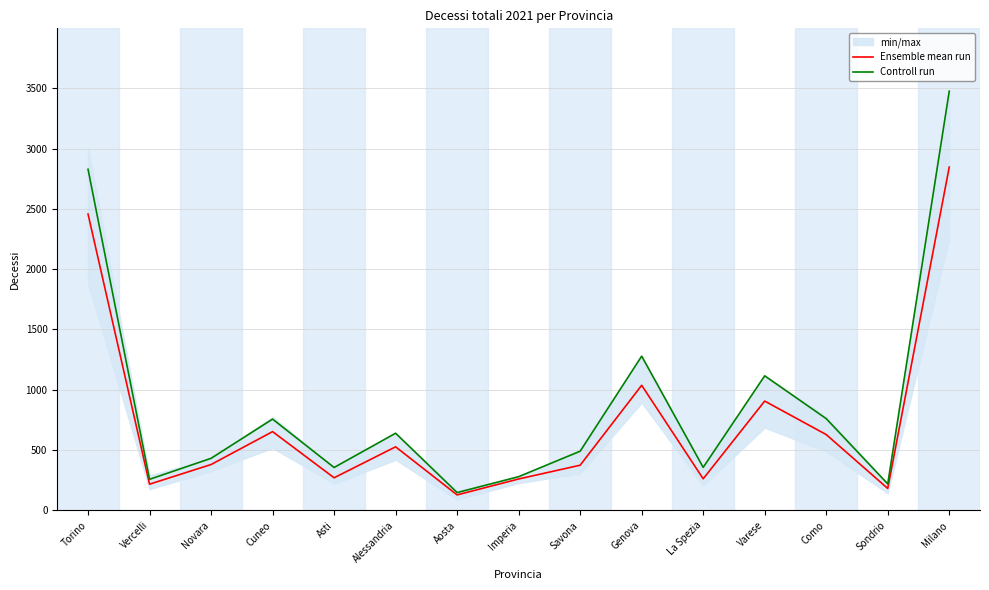

What is the greatest value displayed?

3475.0